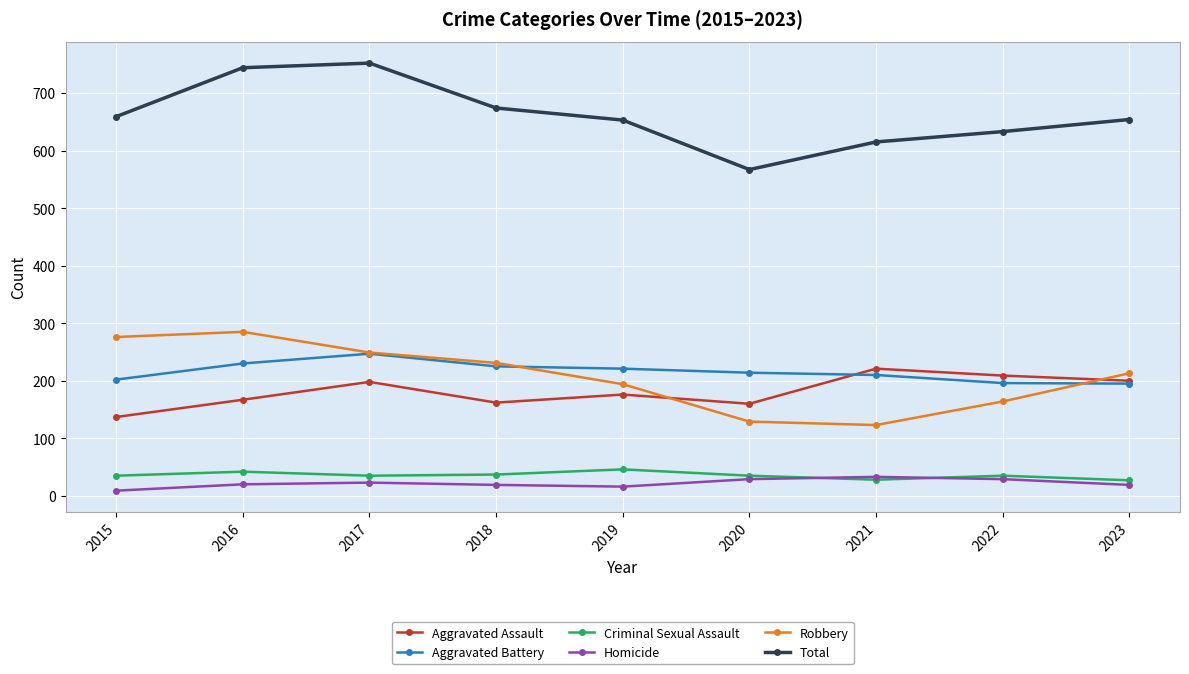

What is the value of the Criminal Sexual Assault point at the 1st from the left?

35